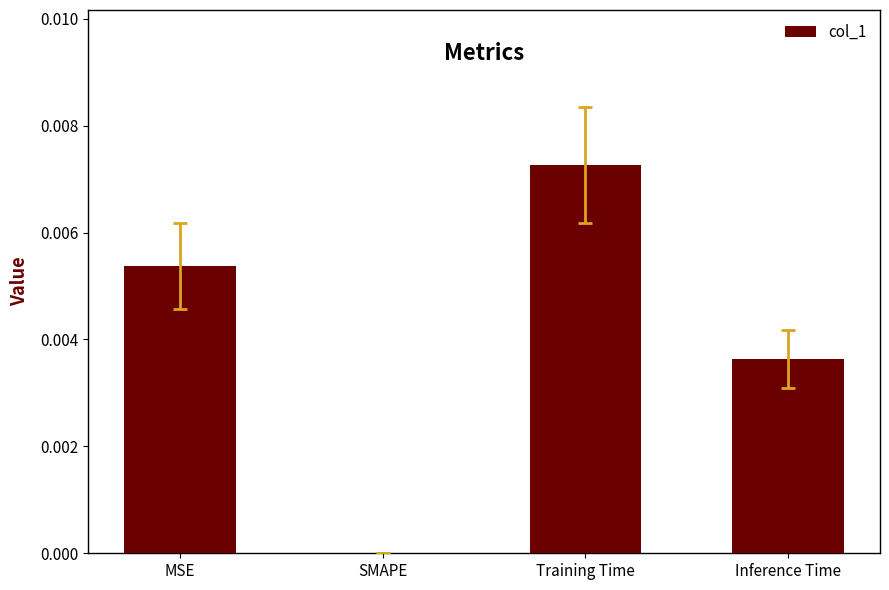

Are the bars horizontal?

No